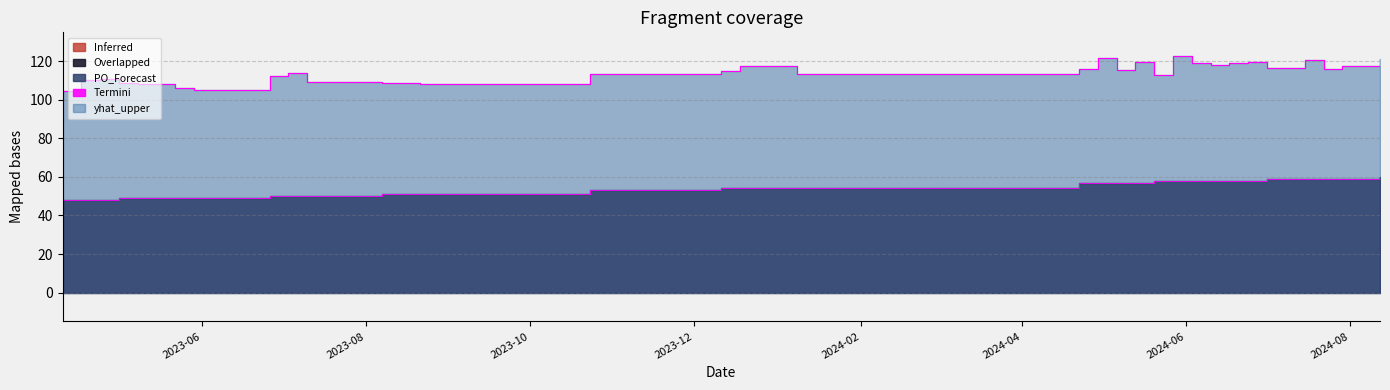

What is the difference between the PO_Forecast values at 2023-04-10 and 2024-01-08?

6.0